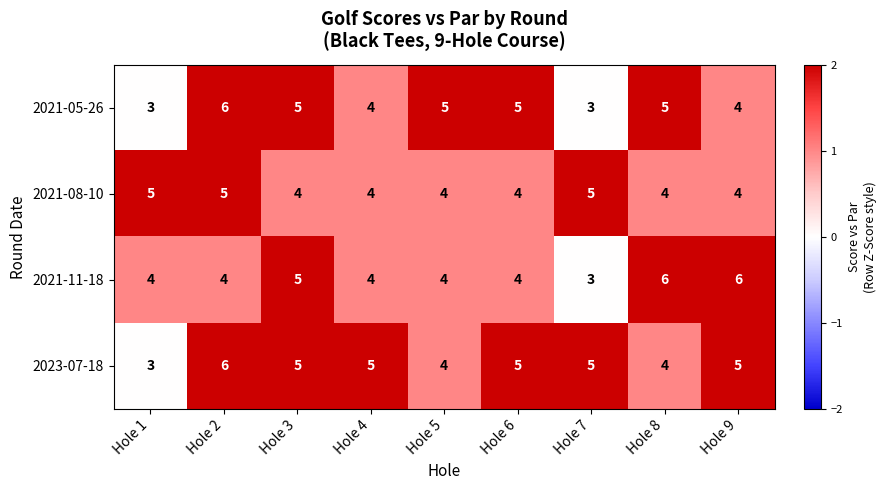

The 2021-11-18 series shows 5 at Hole 3. True or false?

True